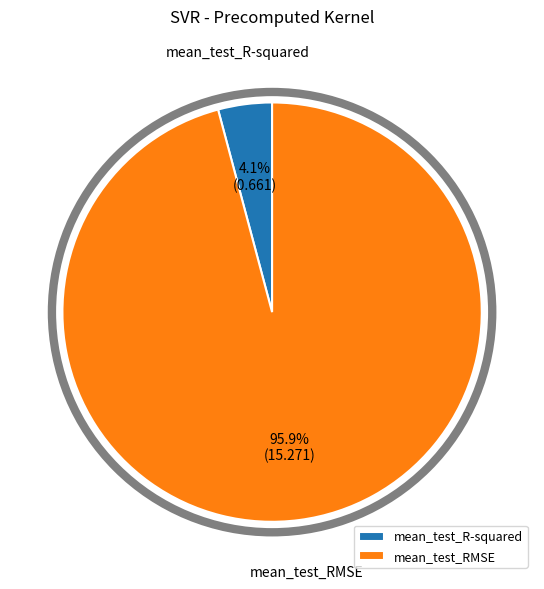

What portion of the pie excludes mean_test_R-squared?

95.9%